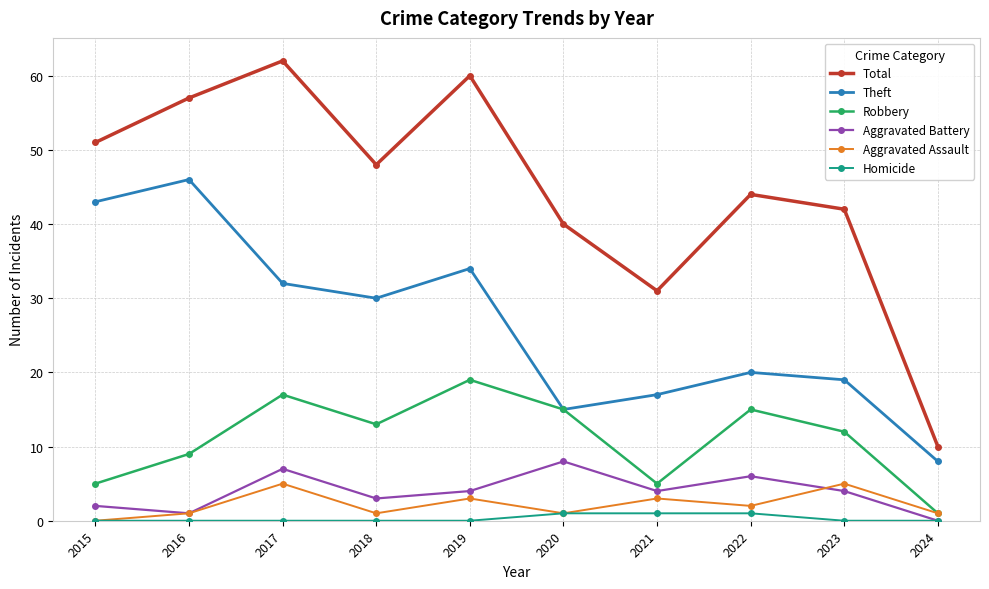

The Aggravated Battery series shows 11 at 2017. True or false?

False